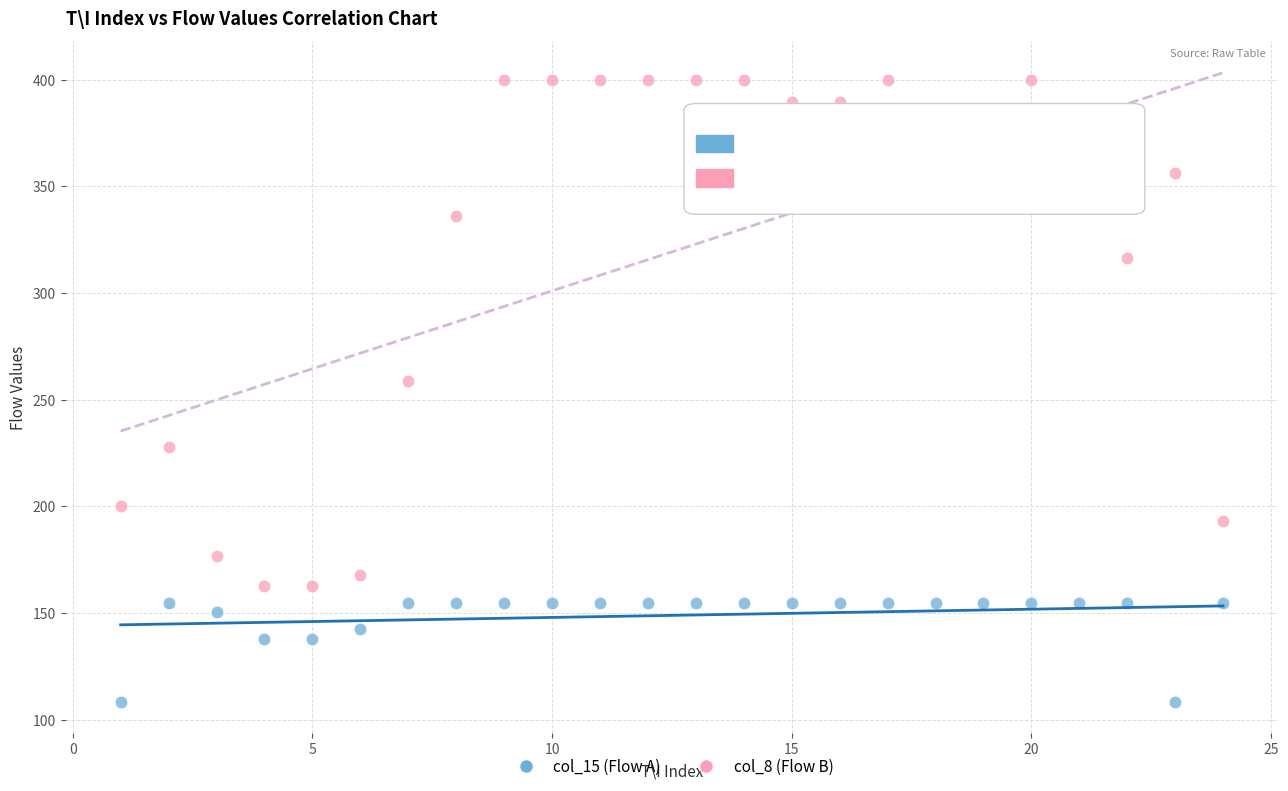

What are all the series names shown in the legend?

col_15 (Flow A), col_8 (Flow B)